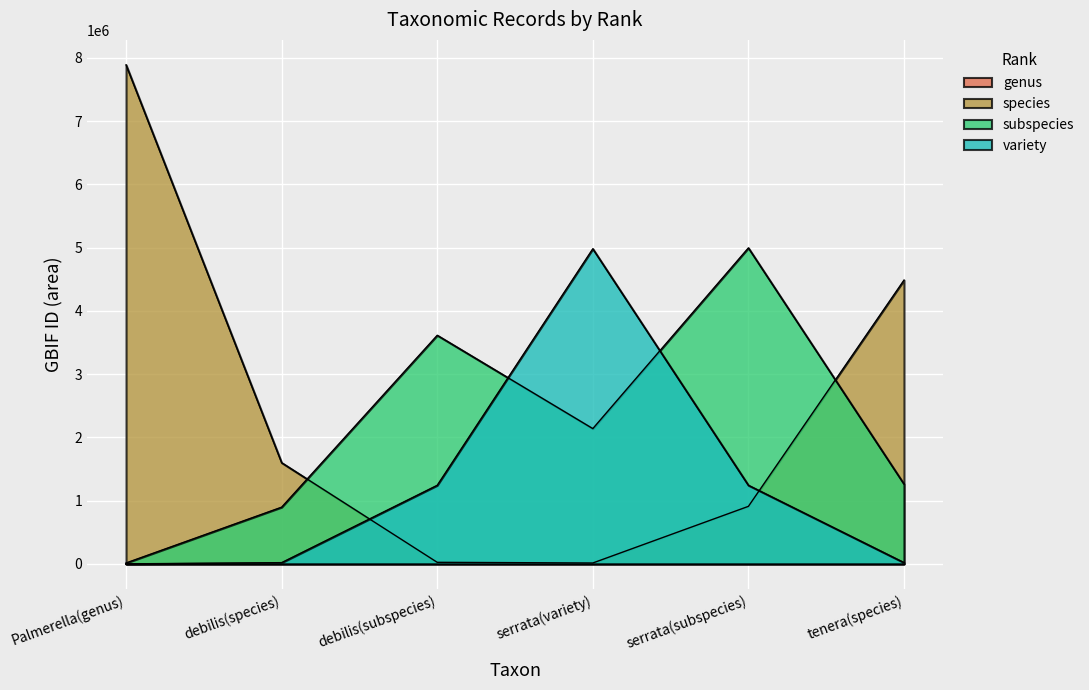

At serrata(subspecies), list the series in order from smallest to largest.

genus, species, variety, subspecies